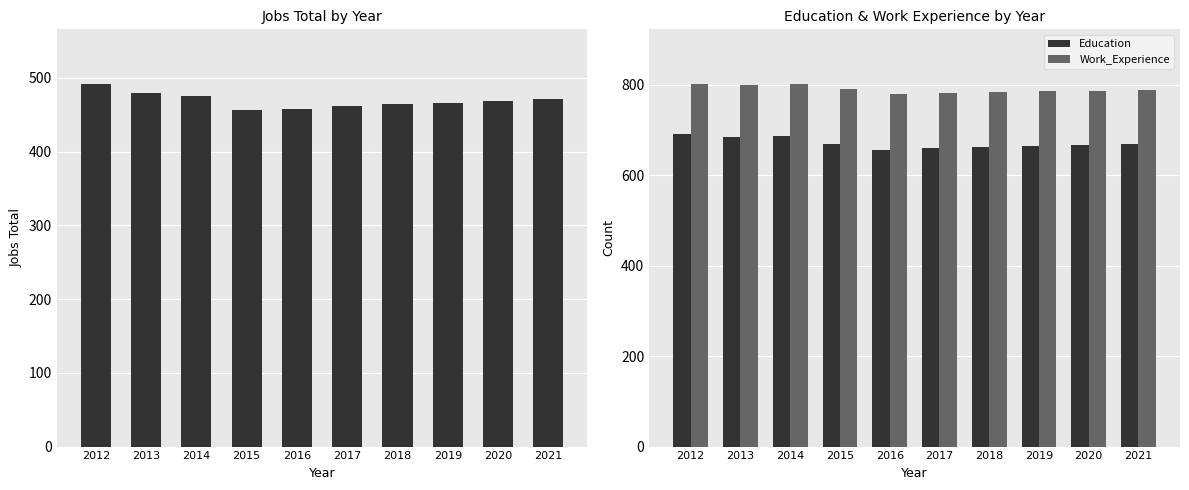

List the series in order of their overall mean, lowest first.

JobsTotal, Education, Work_Experience